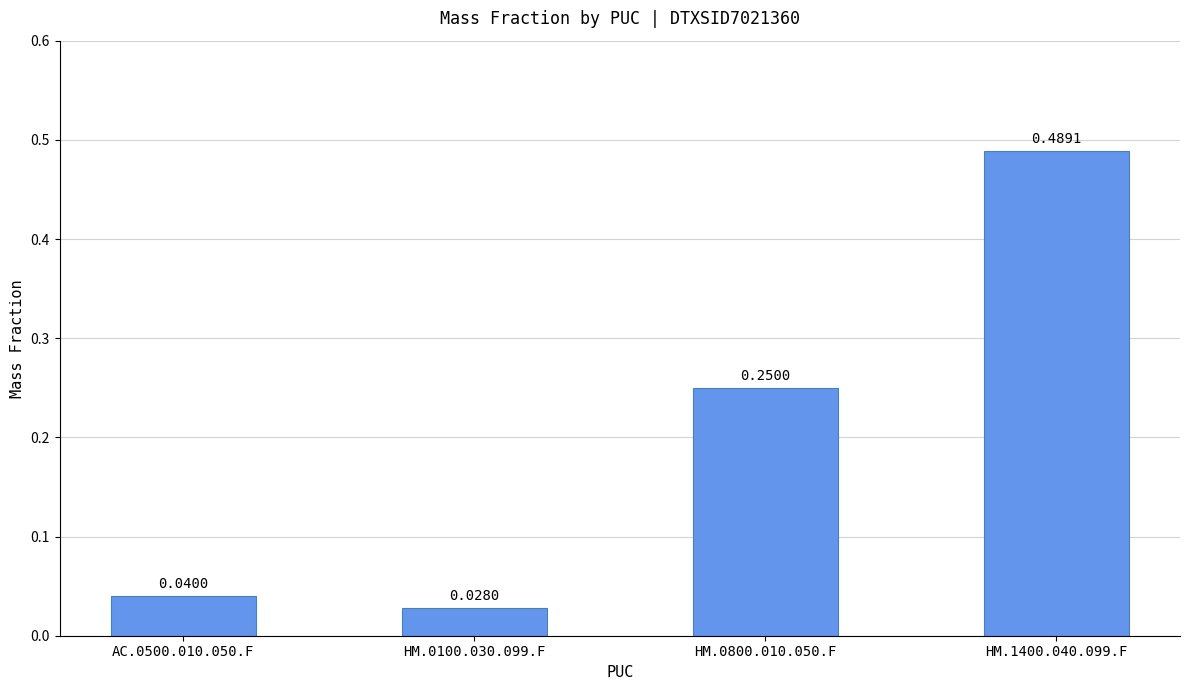

What position from the right is HM.0800.010.050.F?

2